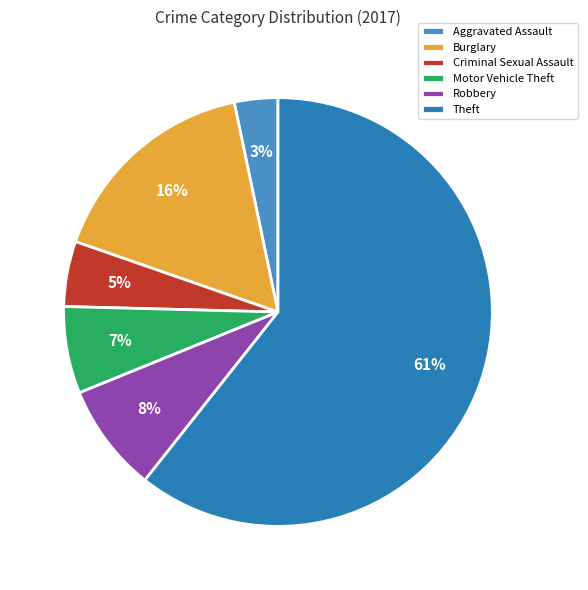

What is the largest slice in the pie chart?

Theft